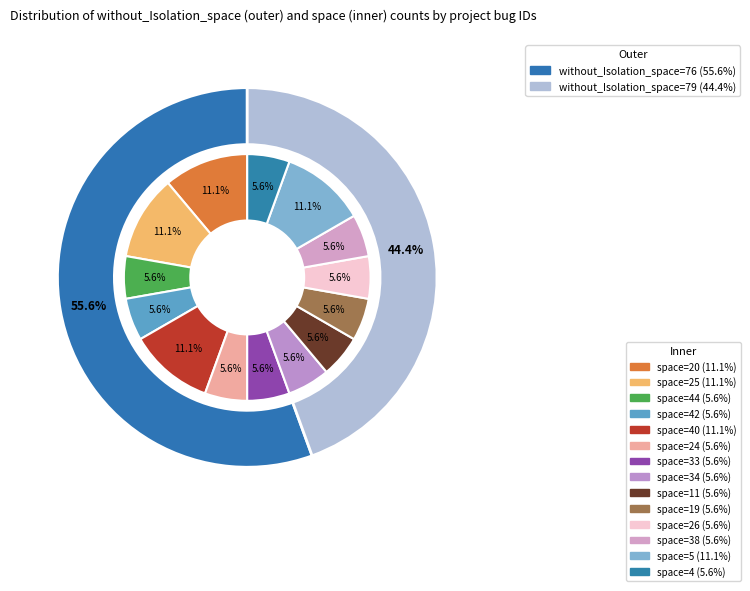

To the nearest percent, what is the difference between the largest and smallest slice percentages?

6%